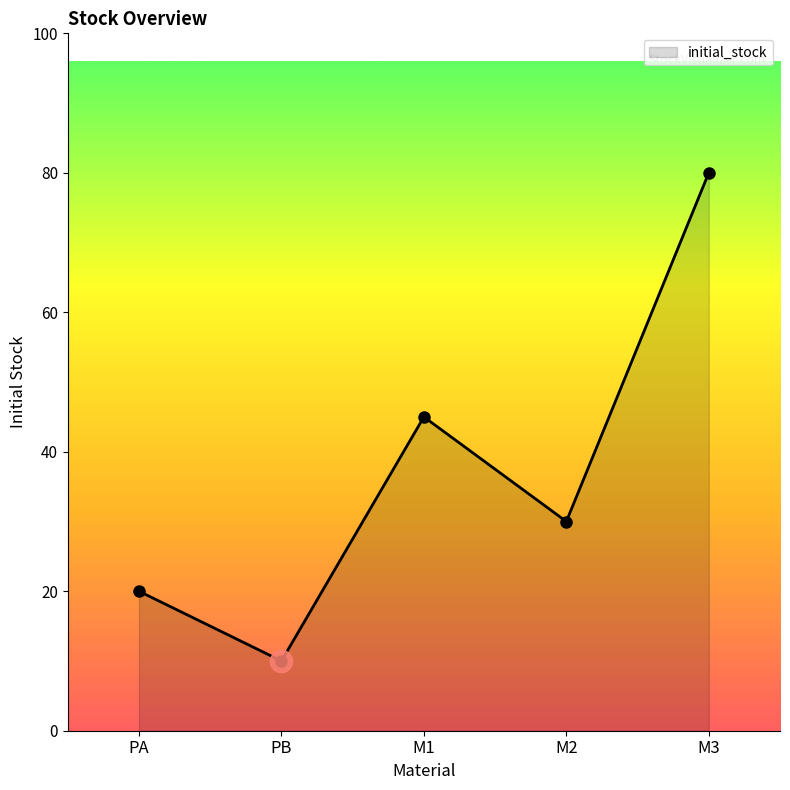

Where is the first local maximum?

M1